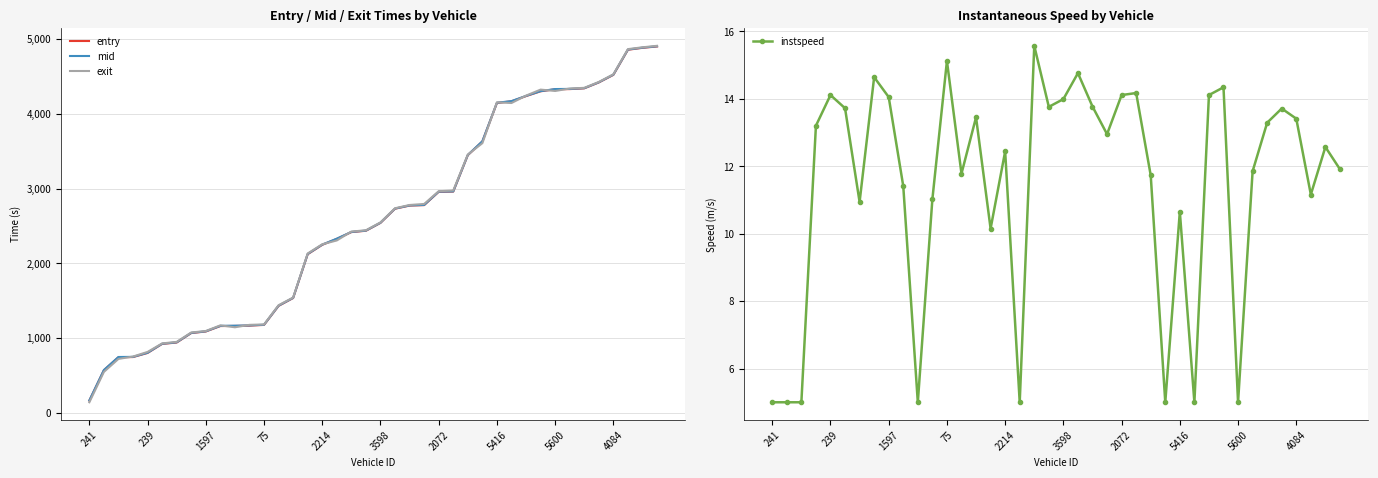

Is it true that exit equals 1563.0 at 1597?

False